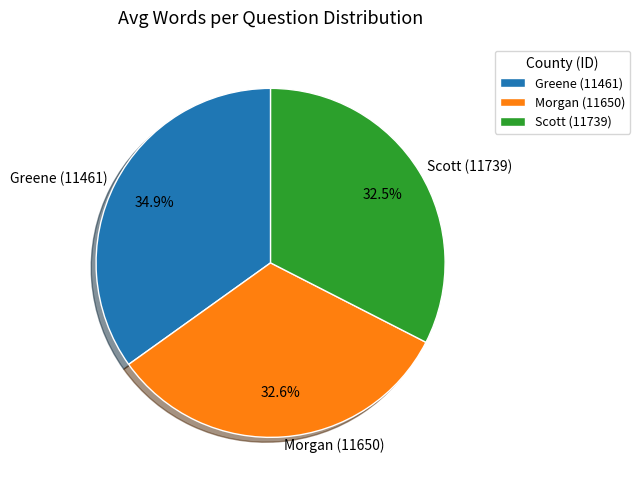

To the nearest percent, what portion does Greene (11461) represent?

35%